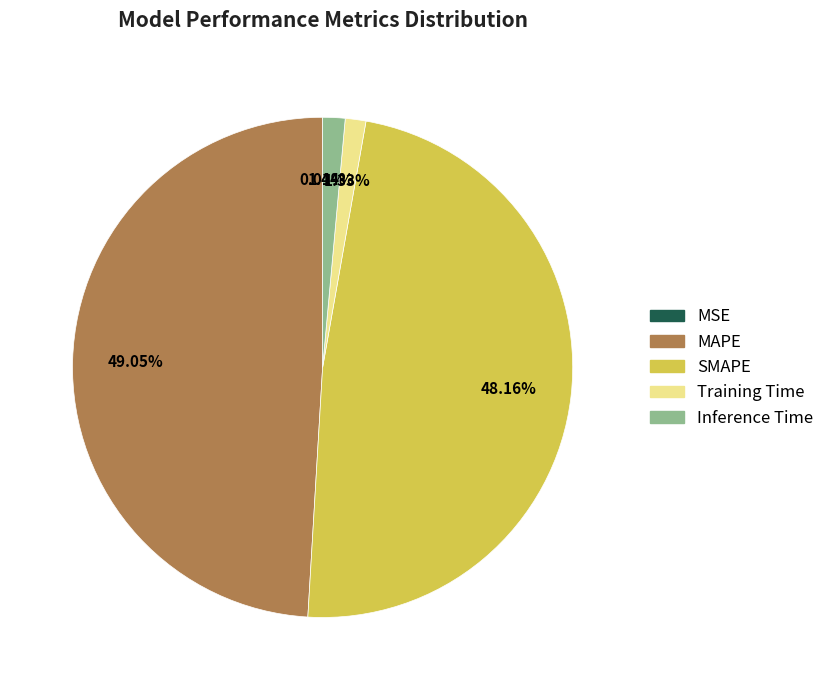

To the nearest percent, what portion does MAPE represent?

49%